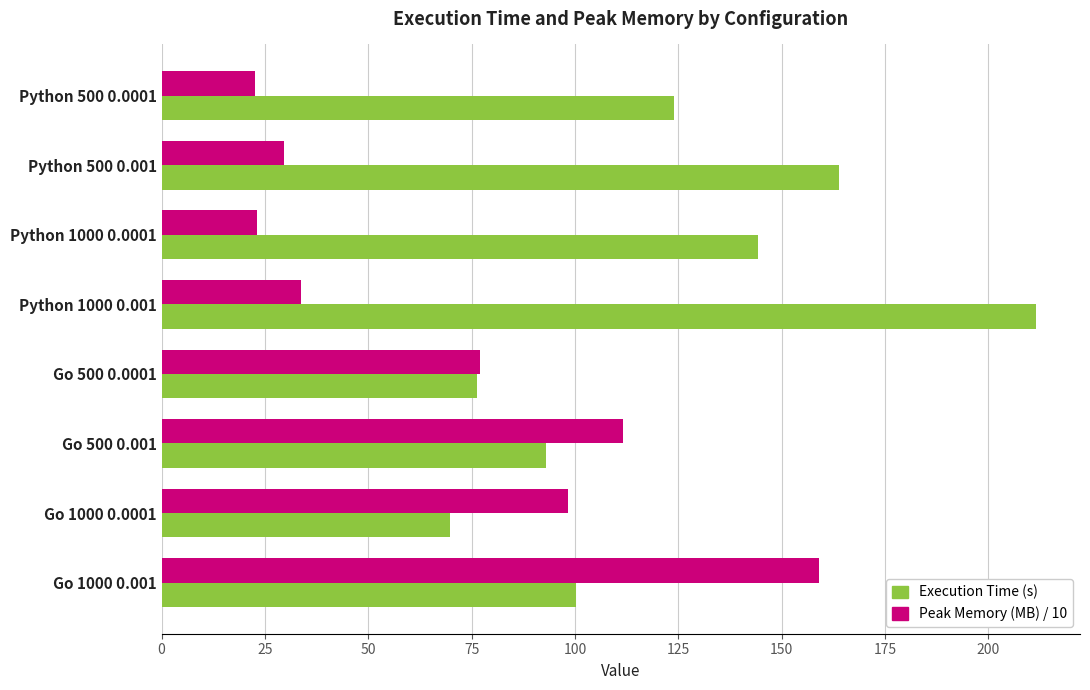

Which category has the lowest value in the Execution Time (s) series?

Go 1000 0.0001